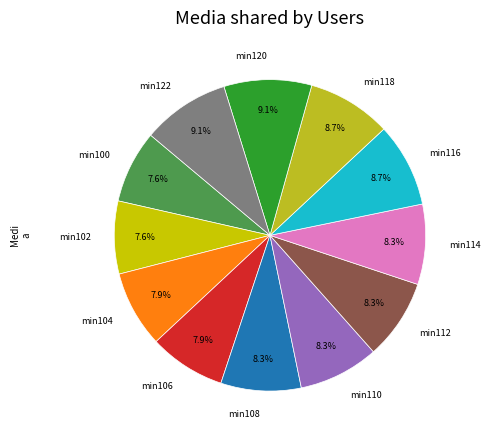

Approximately how many times larger is the value at min102 compared to min122?

0.8